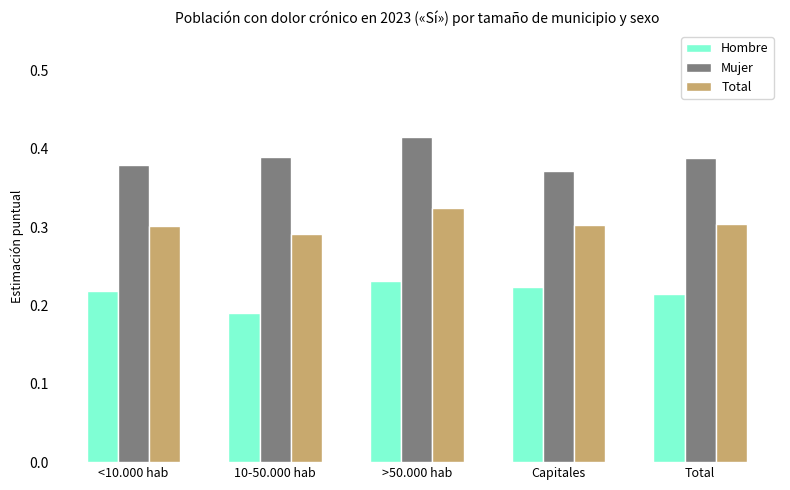

True or false: Hombre has a value of 0.4 at Total.

False